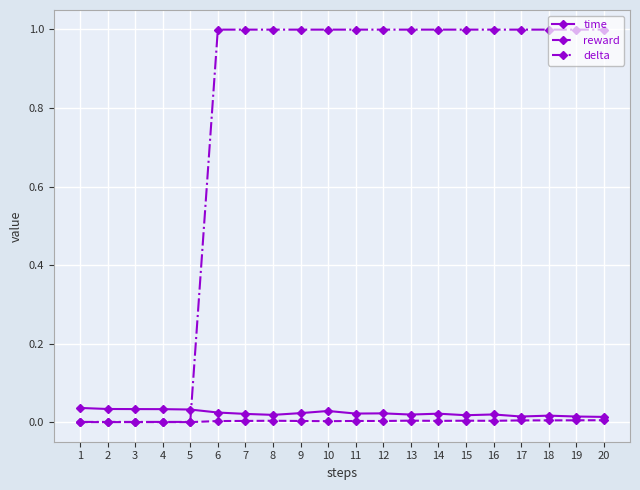

What is the greatest value displayed?

1.0